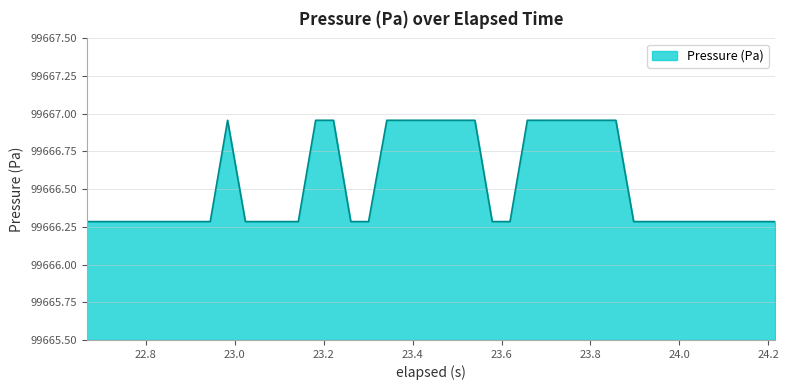

How many lines are shown in the chart?

1